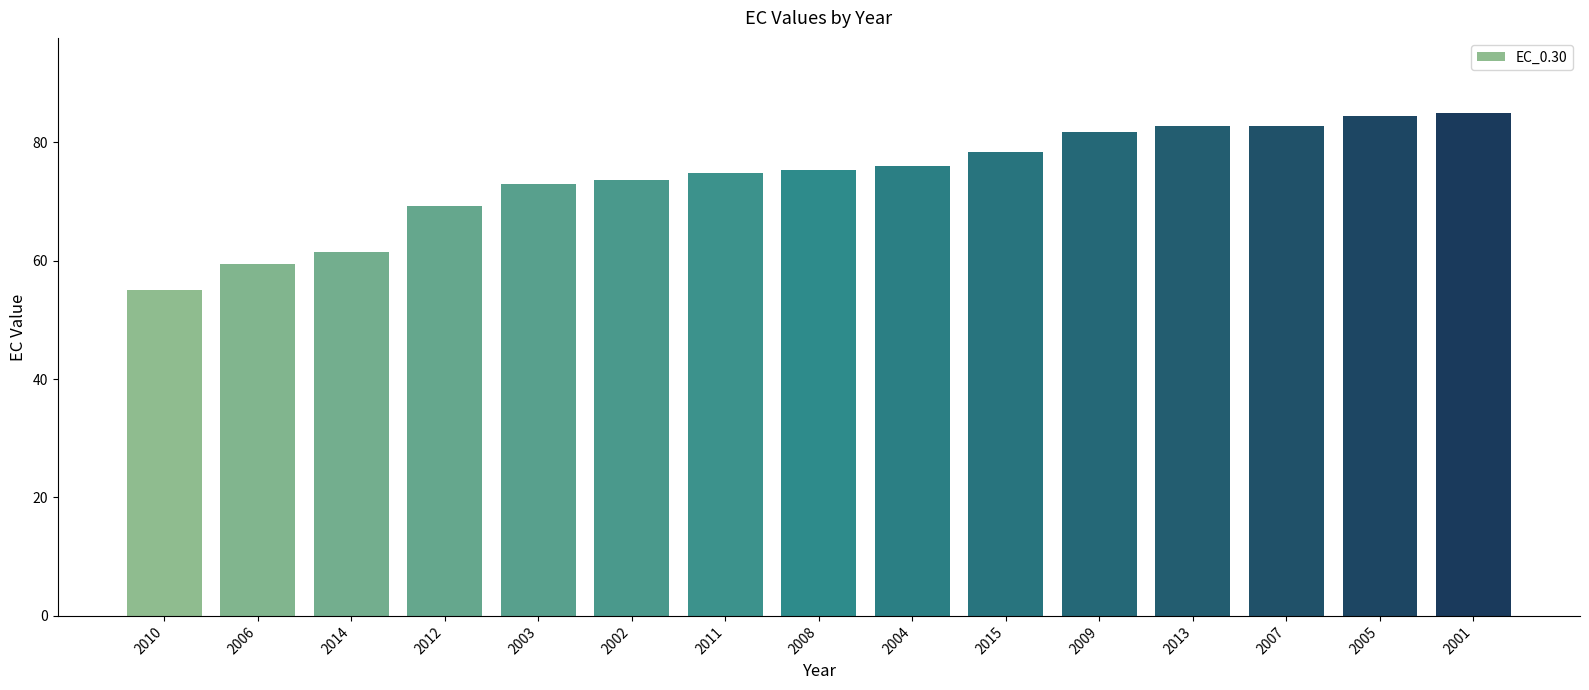

At which label is the value closest to 70?

2012